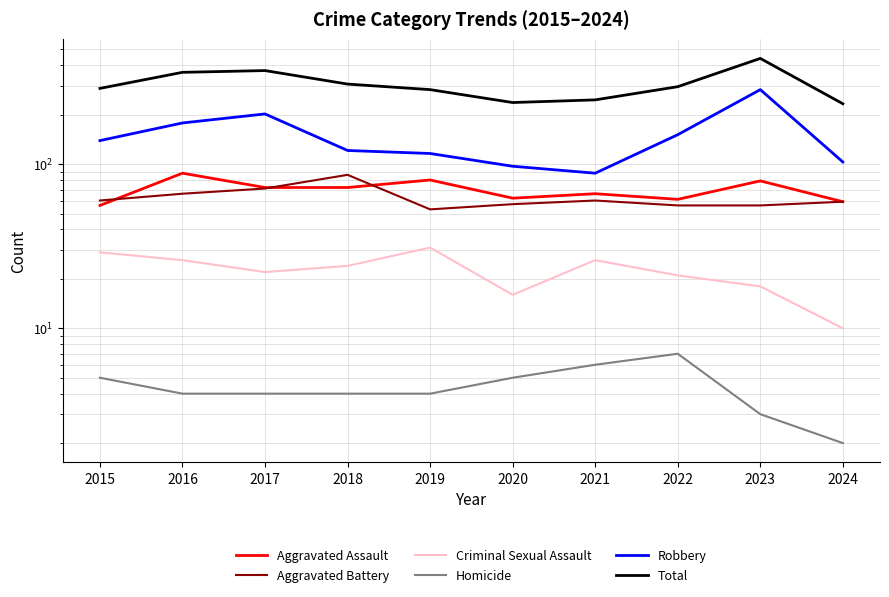

Which series has the largest total across all categories?

Total